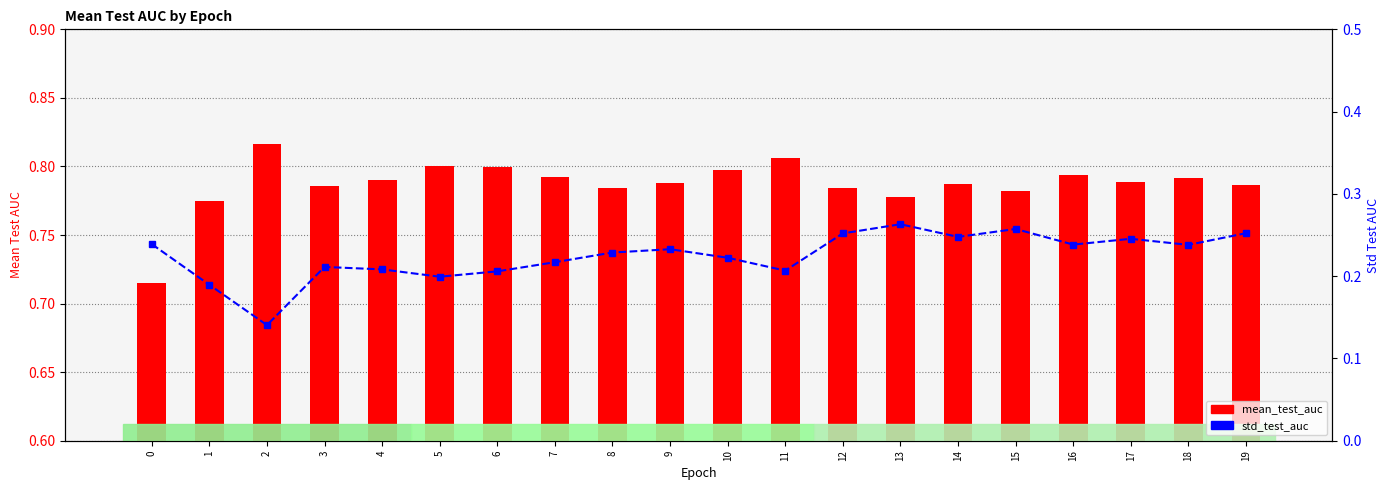

Reading left to right, what are all the values shown in this chart?

mean_test_auc: 0.7	0.8	0.8	0.8	0.8	0.8	0.8	0.8	0.8	0.8	0.8	0.8	0.8	0.8	0.8	0.8	0.8	0.8	0.8	0.8
std_test_auc: 0.2	0.2	0.1	0.2	0.2	0.2	0.2	0.2	0.2	0.2	0.2	0.2	0.3	0.3	0.2	0.3	0.2	0.2	0.2	0.3